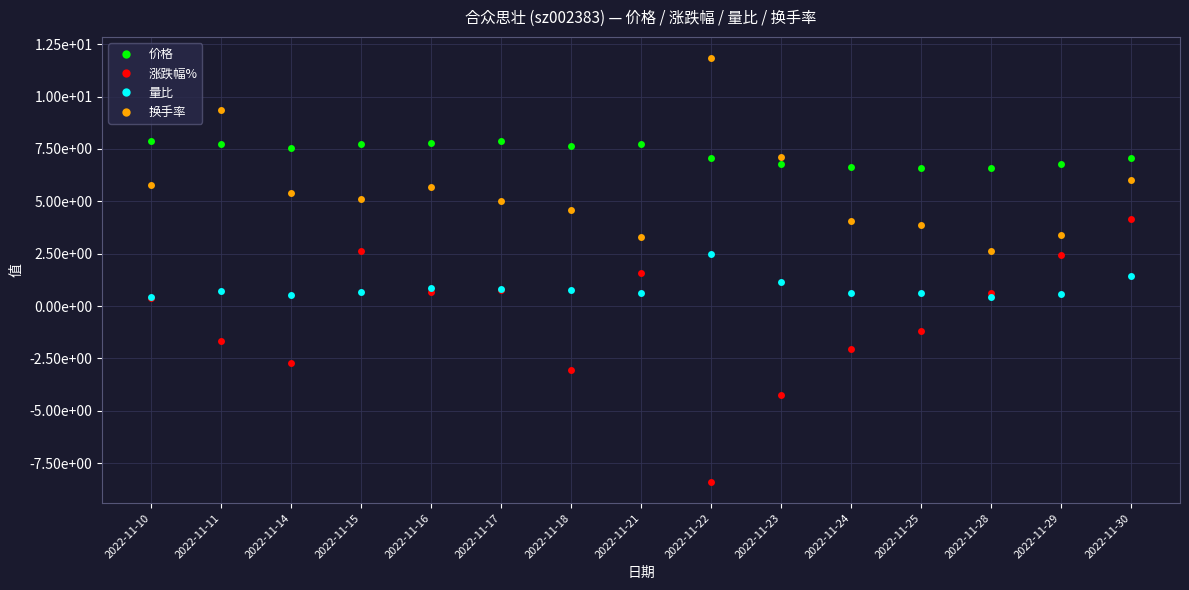

Where is the first local minimum for 涨跌幅%?

2022-11-14